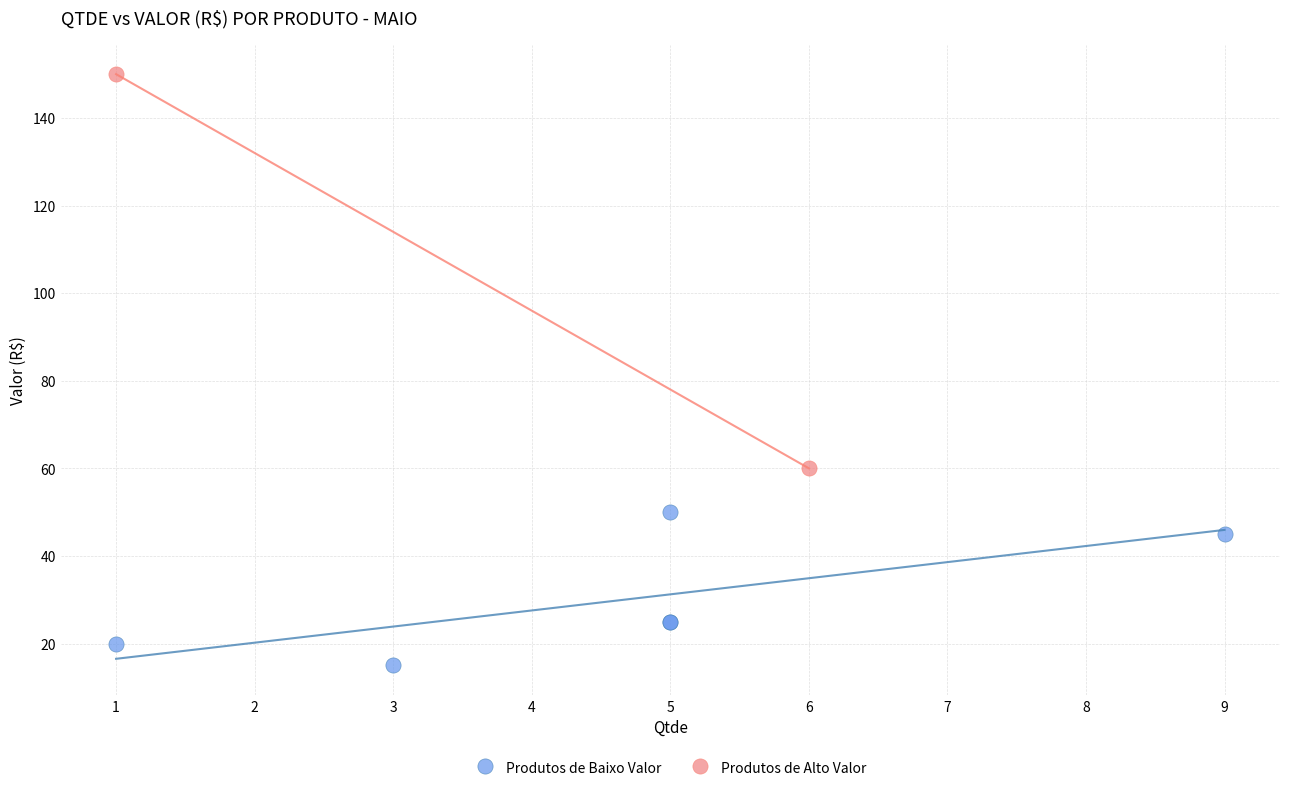

Which series reaches the maximum Y coordinate?

Produtos de Alto Valor